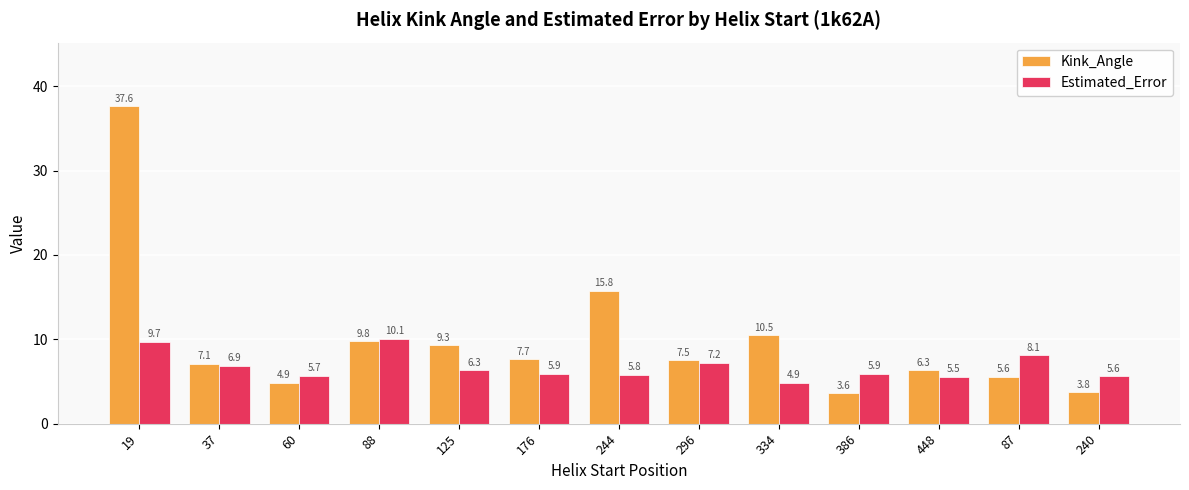

Rank the series by their average value, from highest to lowest.

Kink_Angle, Estimated_Error